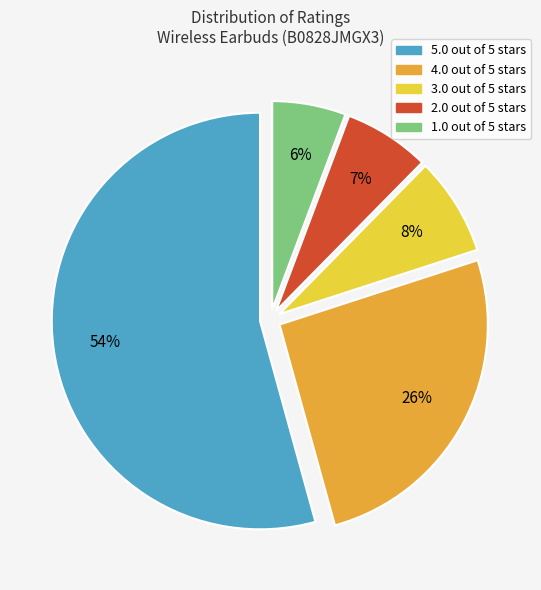

Which category has the biggest portion of the pie?

5.0 out of 5 stars